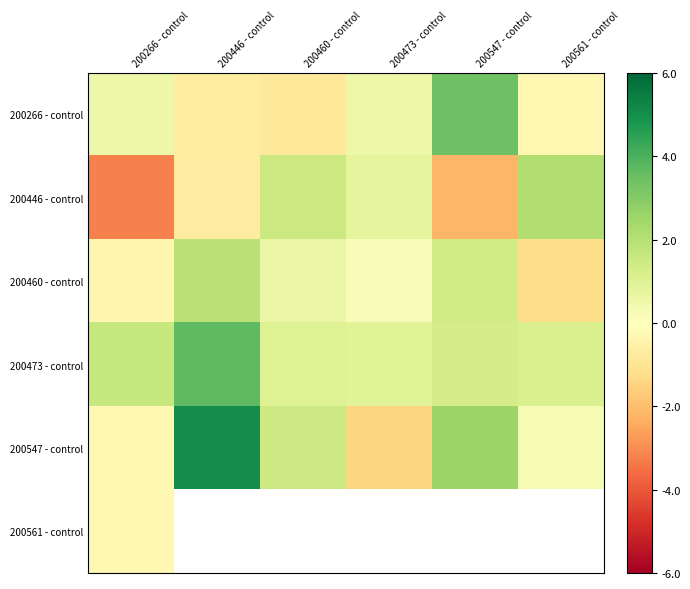

Is it true that 200473 - control equals 1.0 at 200460 - control?

True